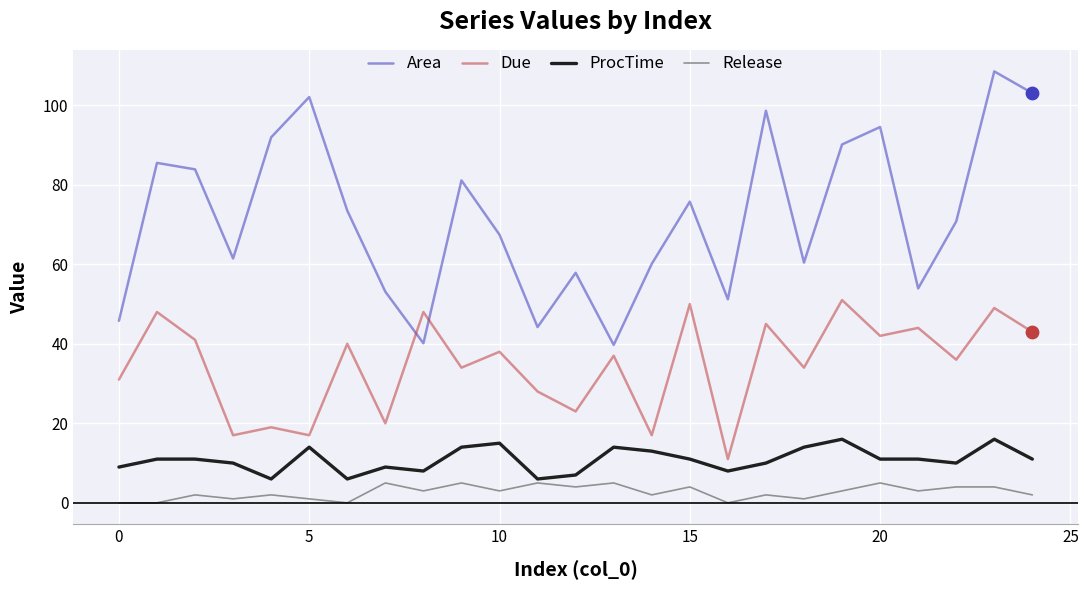

Which series has the widest spread of values?

Area